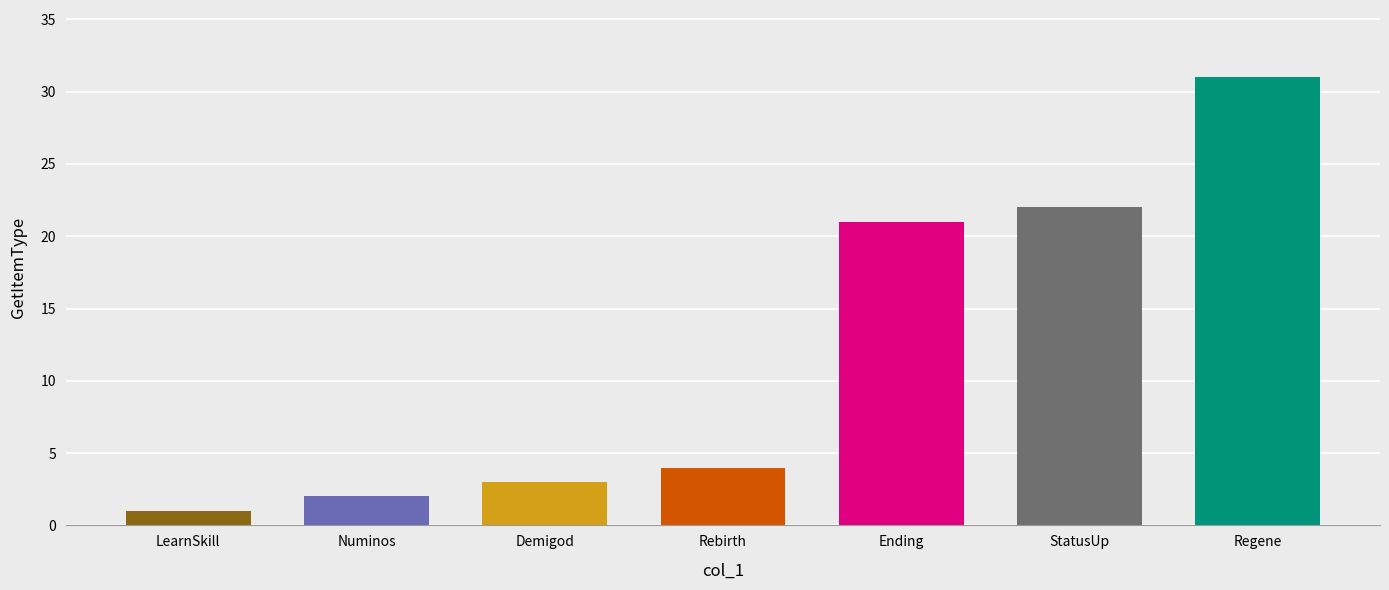

What position from the right is Numinos?

6